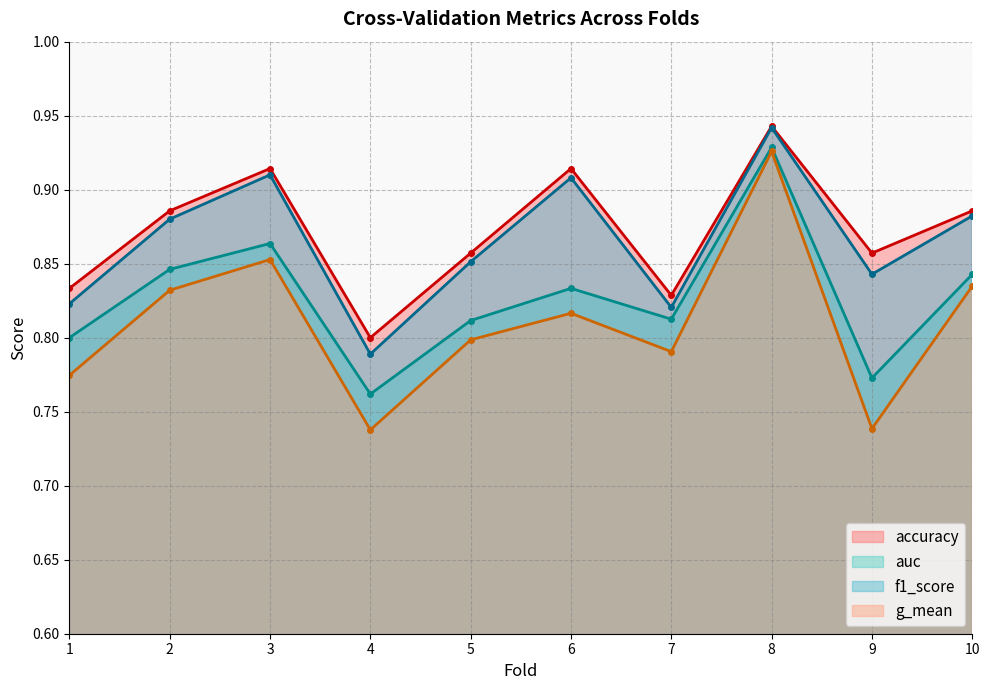

How many lines are shown in the chart?

4